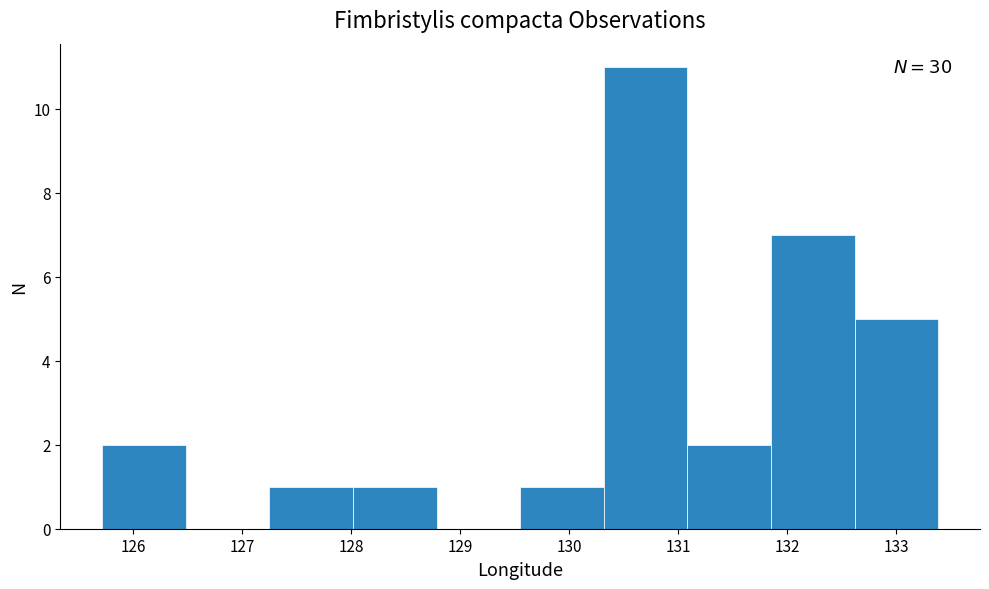

Over which range of the x-axis is the bar tallest?

130.3 to 131.1